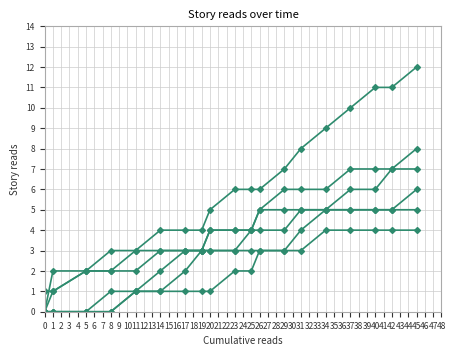

Is this an area chart (filled region under the line)?

No